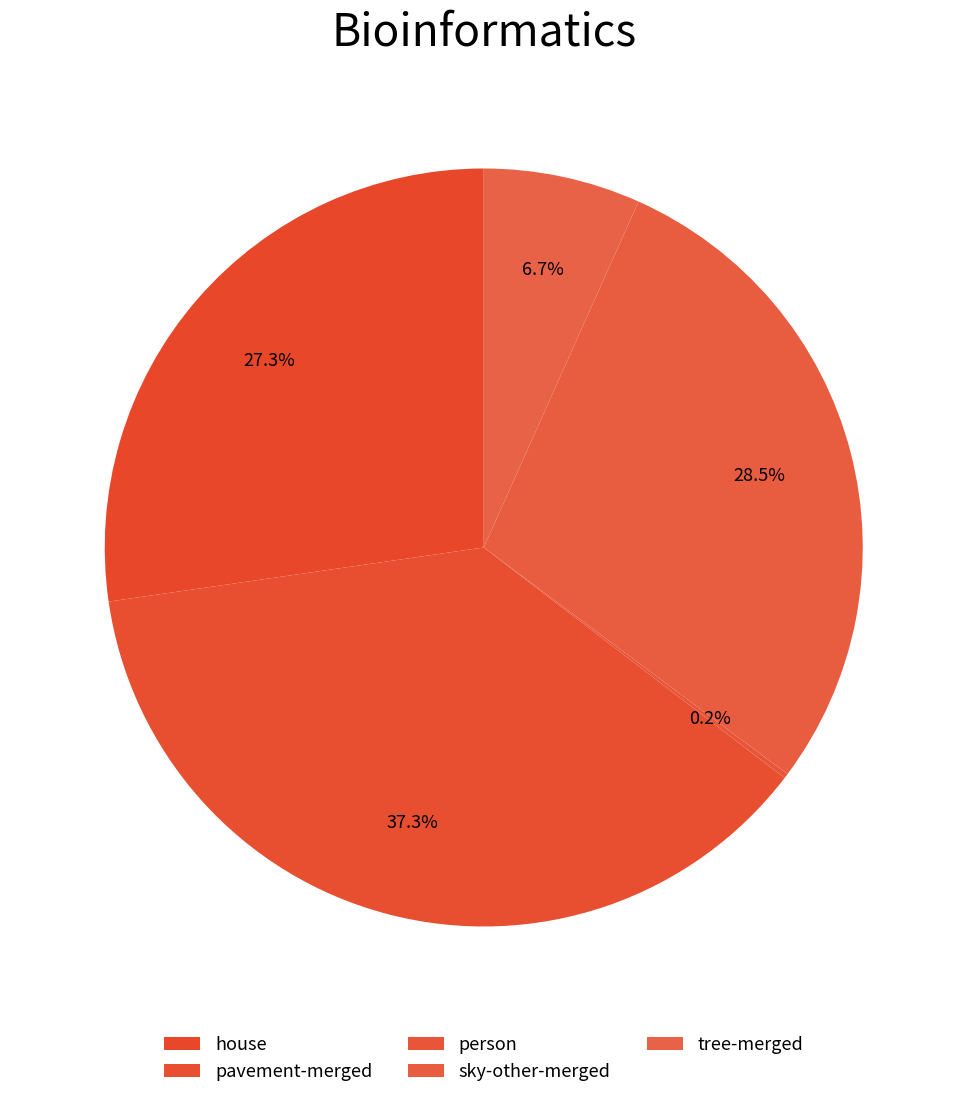

Count the number of slices in the pie.

5